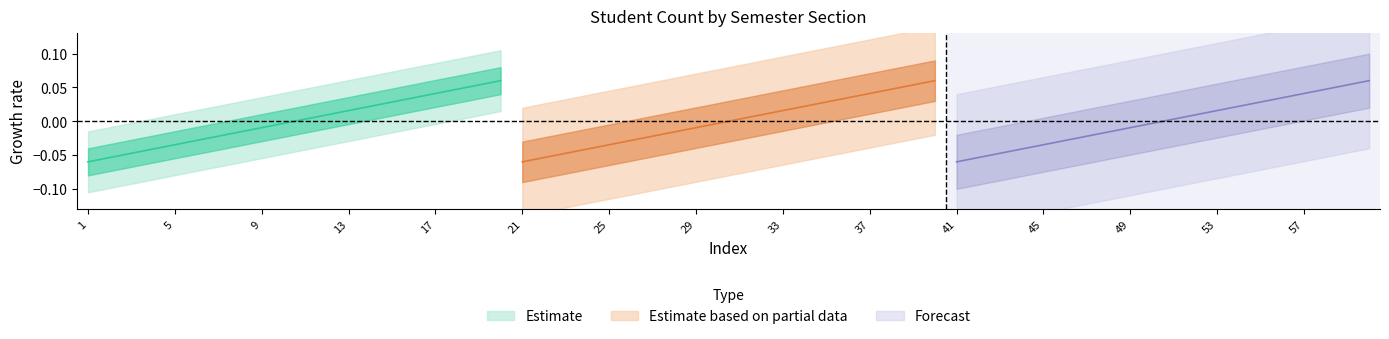

What is the maximum value for Estimate?

0.1